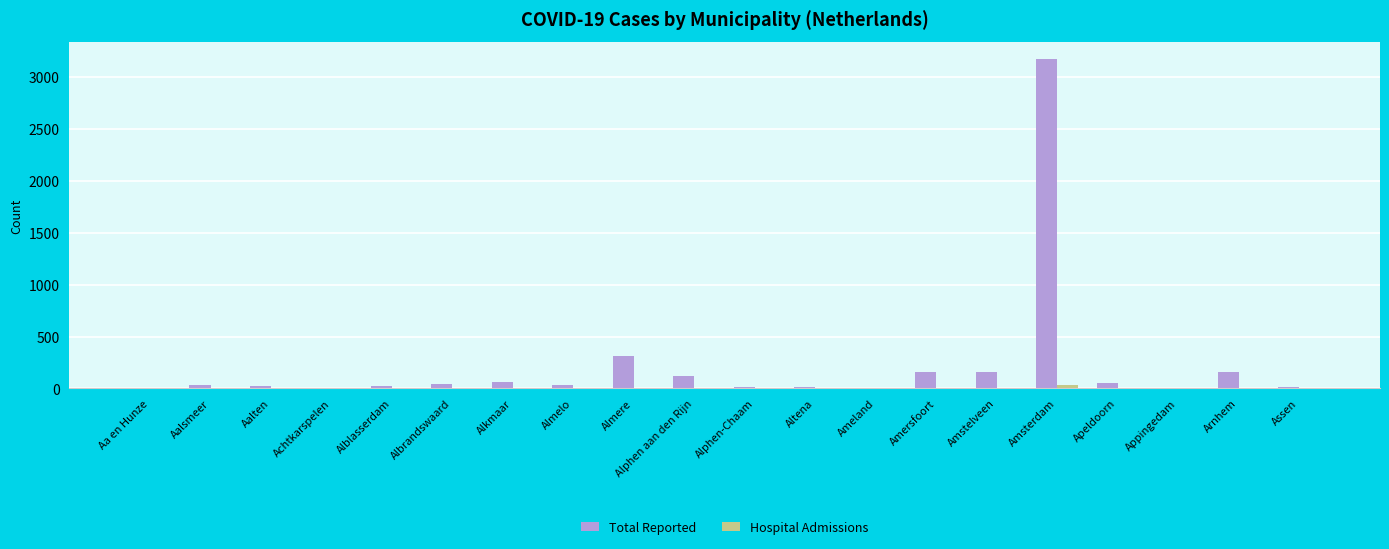

How many groups of bars are there?

20